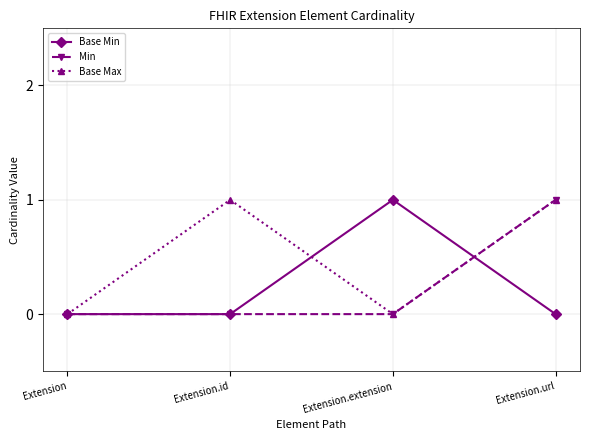

What is the difference between the highest and lowest values at Extension.extension?

1